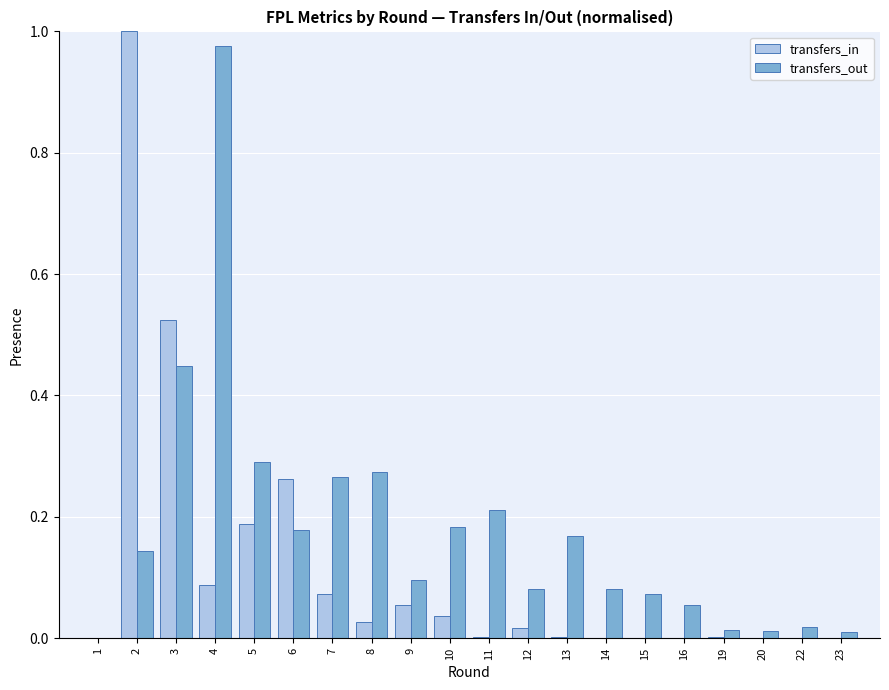

Between 4 and 7, which series saw the biggest shift?

transfers_out